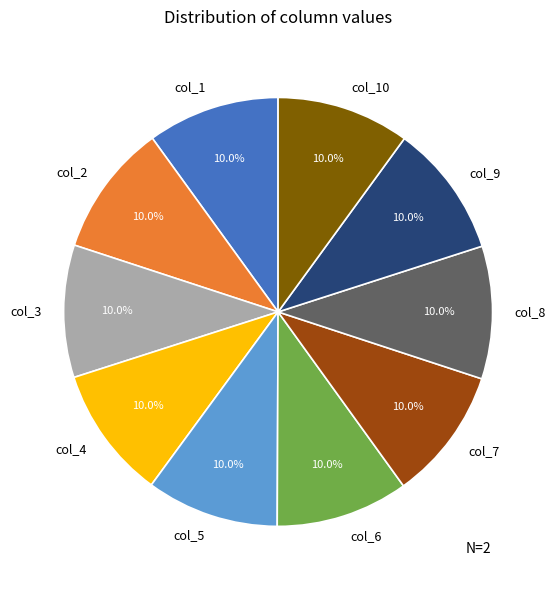

How many slices are in this pie chart?

10